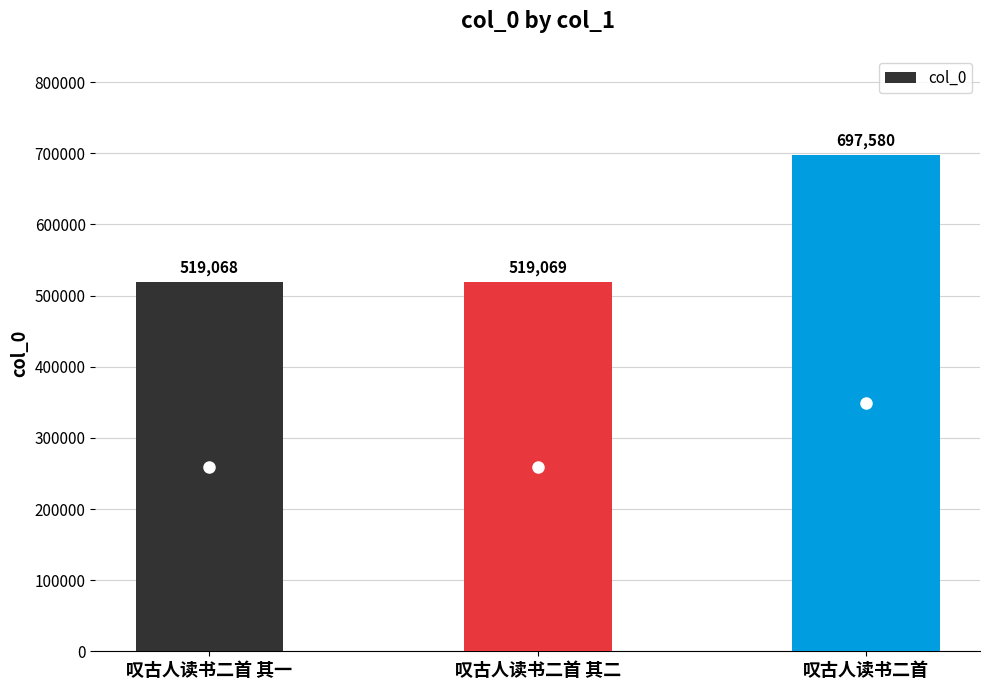

Reading left to right, transcribe all the data shown in this chart.

519068	519069	697580